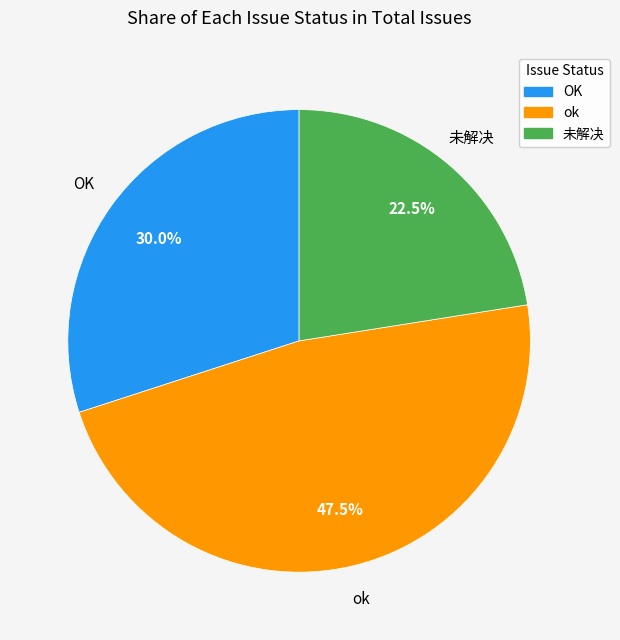

Do OK and ok together represent more than half of the pie?

Yes